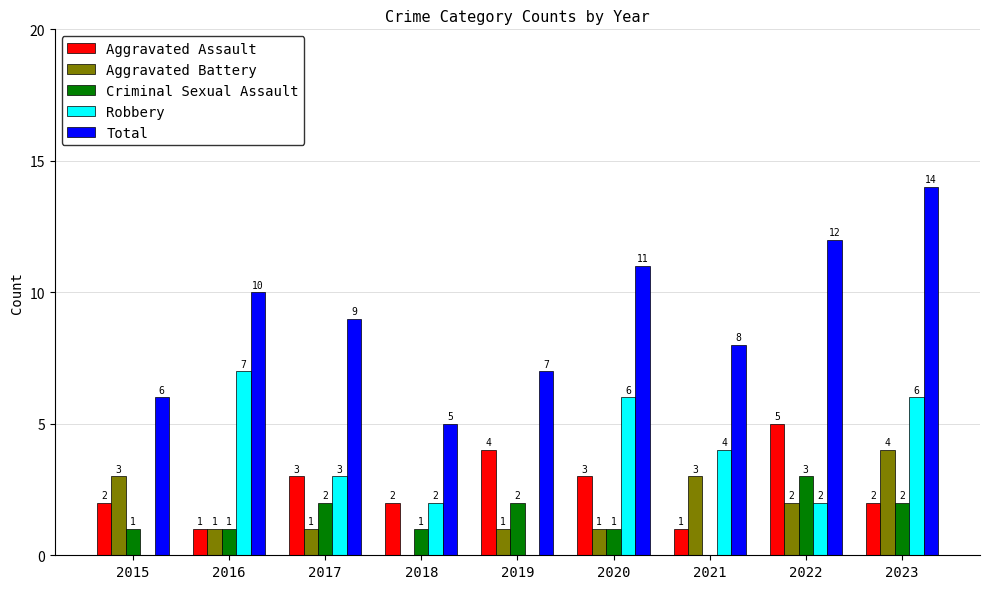

At which category is the sum across all series the highest?

2023